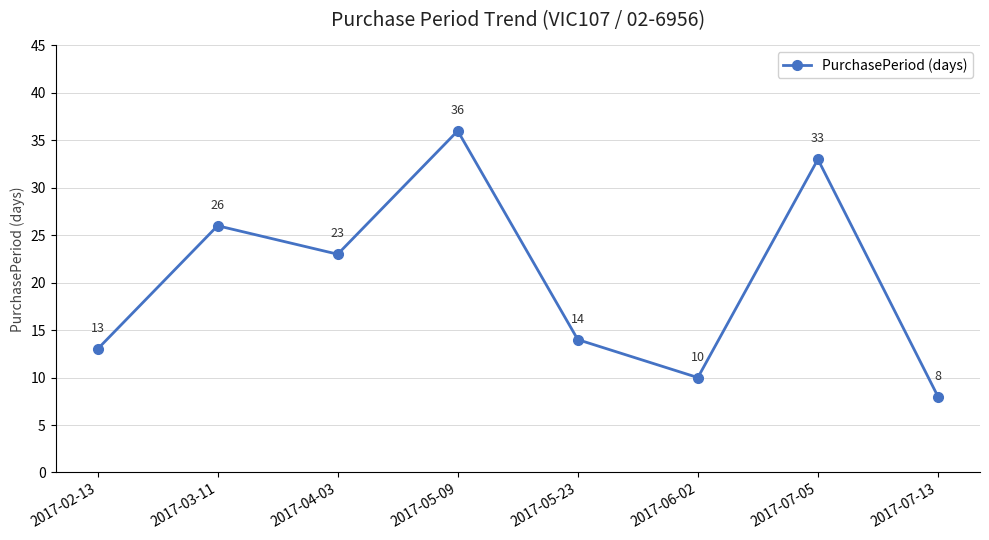

Reading left to right, extract all data points from this chart.

13	26	23	36	14	10	33	8